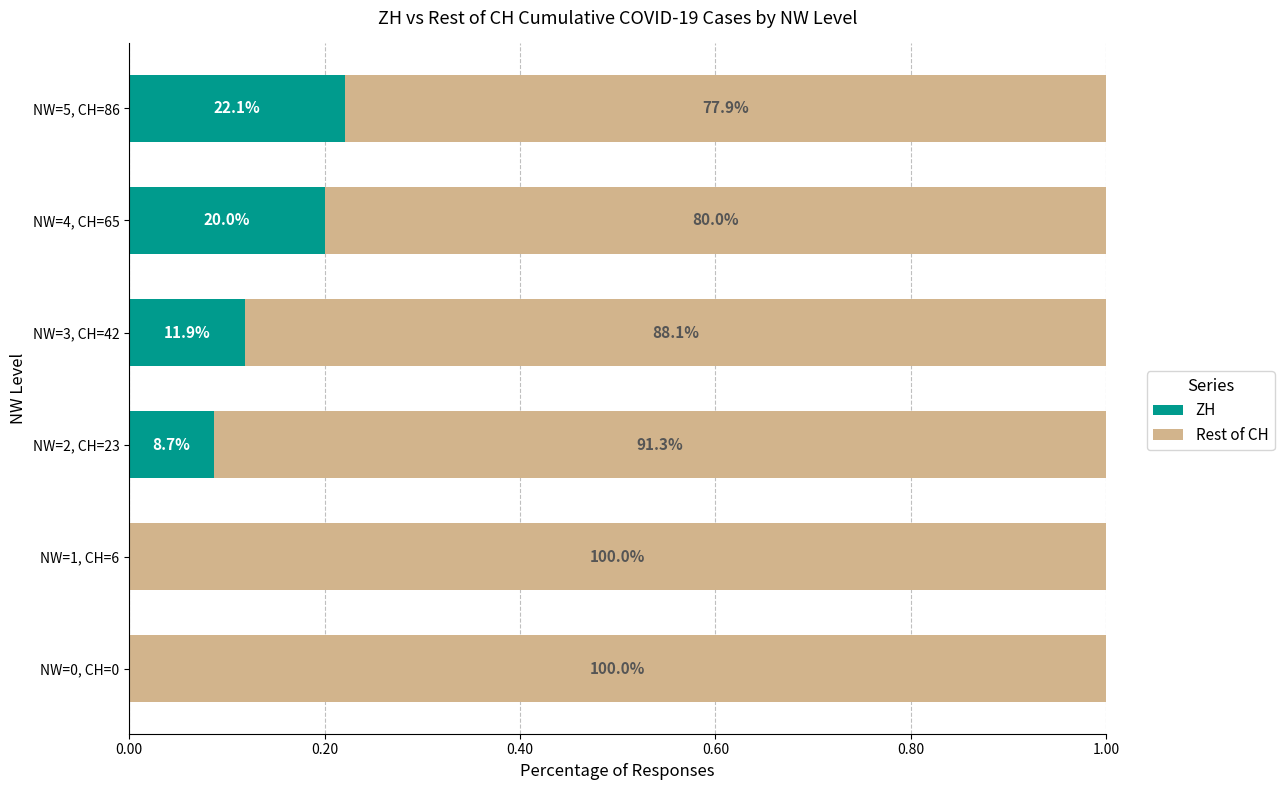

What are all the series names shown in the legend?

ZH, Rest of CH